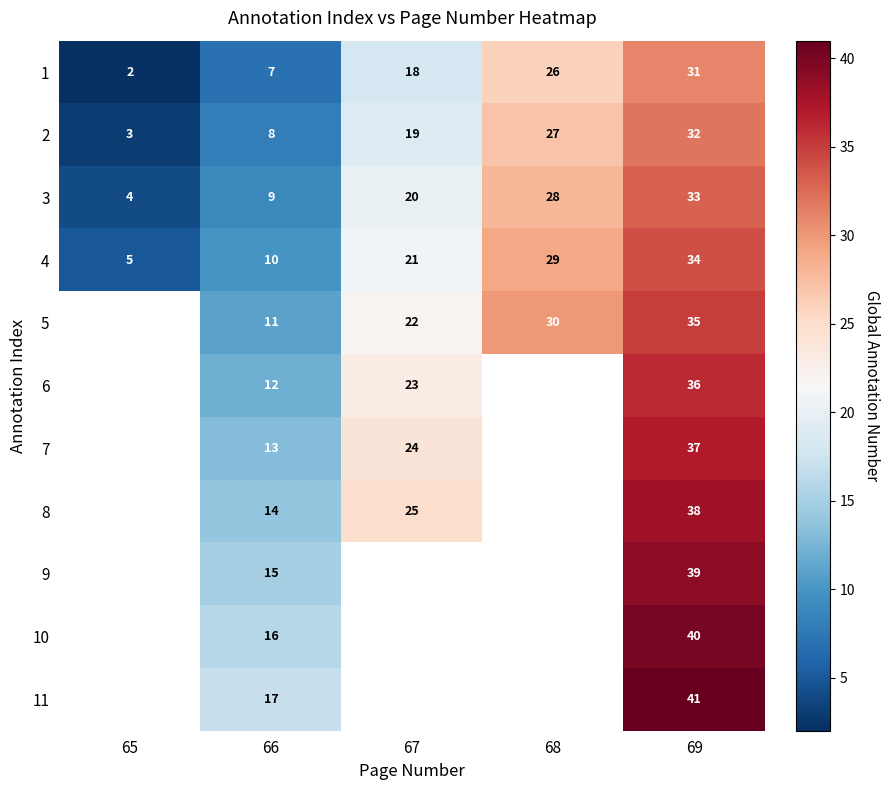

Is it true that 3 equals 9 at 67?

False